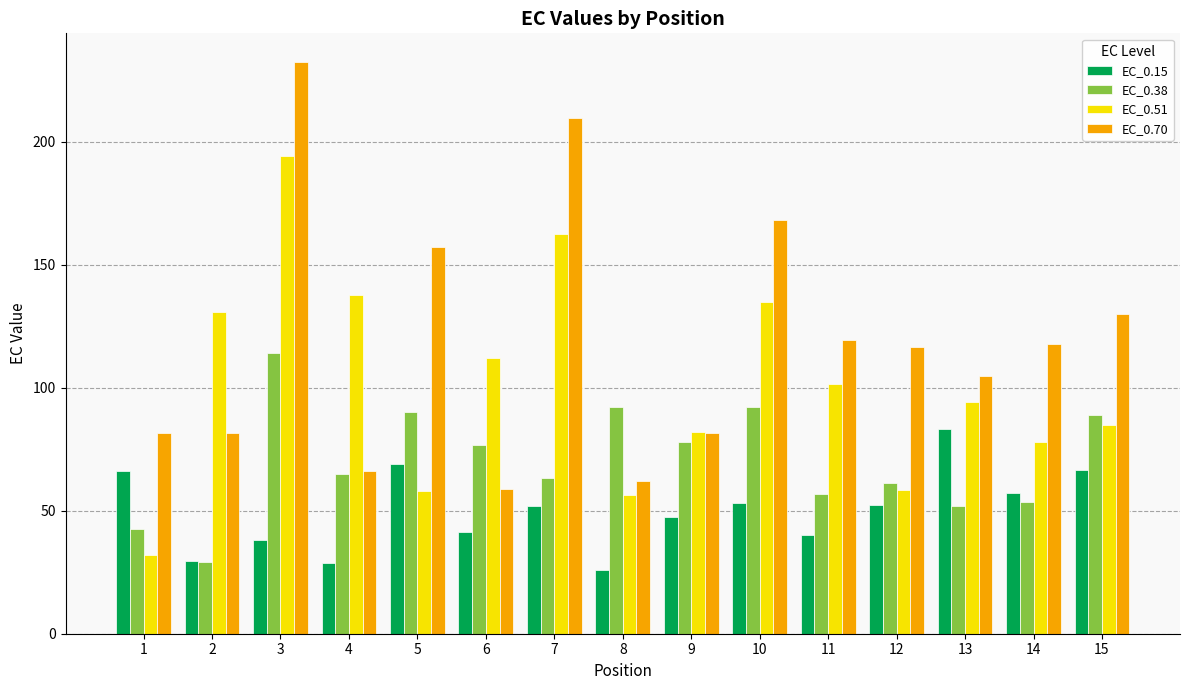

The EC_0.38 series shows 90.0 at 5. True or false?

True